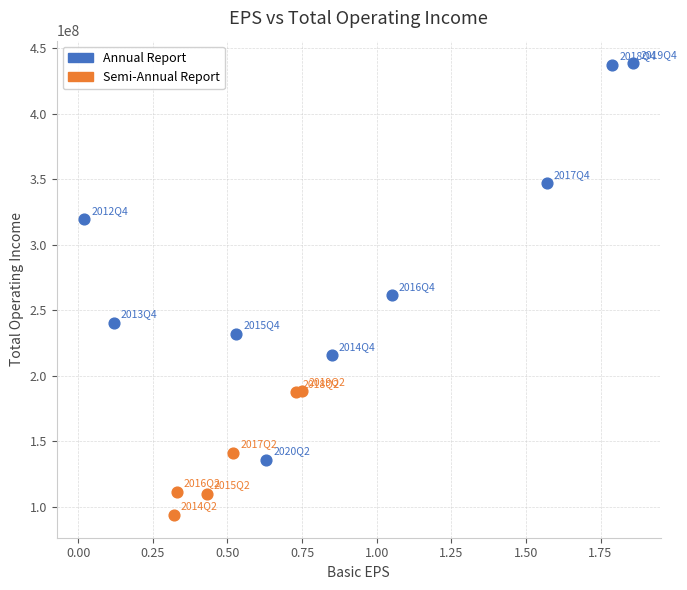

Which series has the widest spread of Y values?

Annual Report